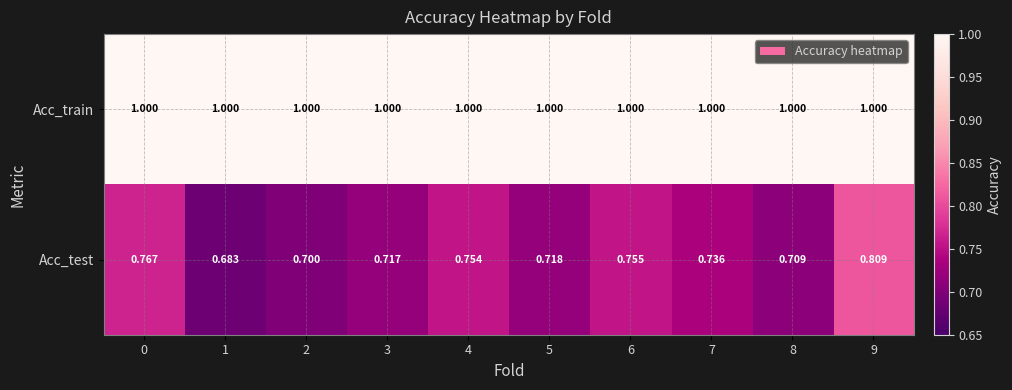

Count the number of categories in the chart.

10